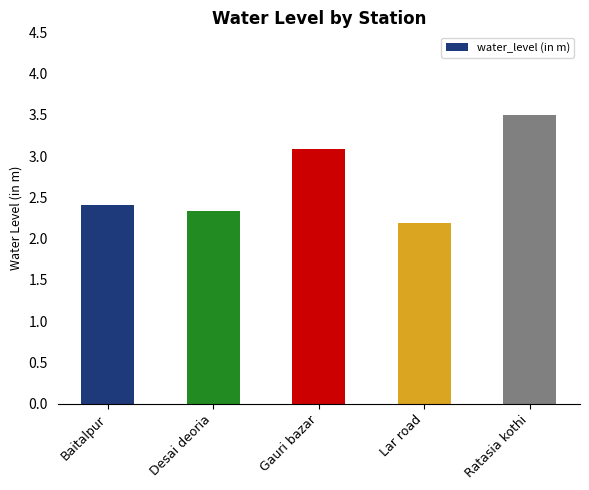

At which category does the chart reach its peak across all series?

Ratasia kothi